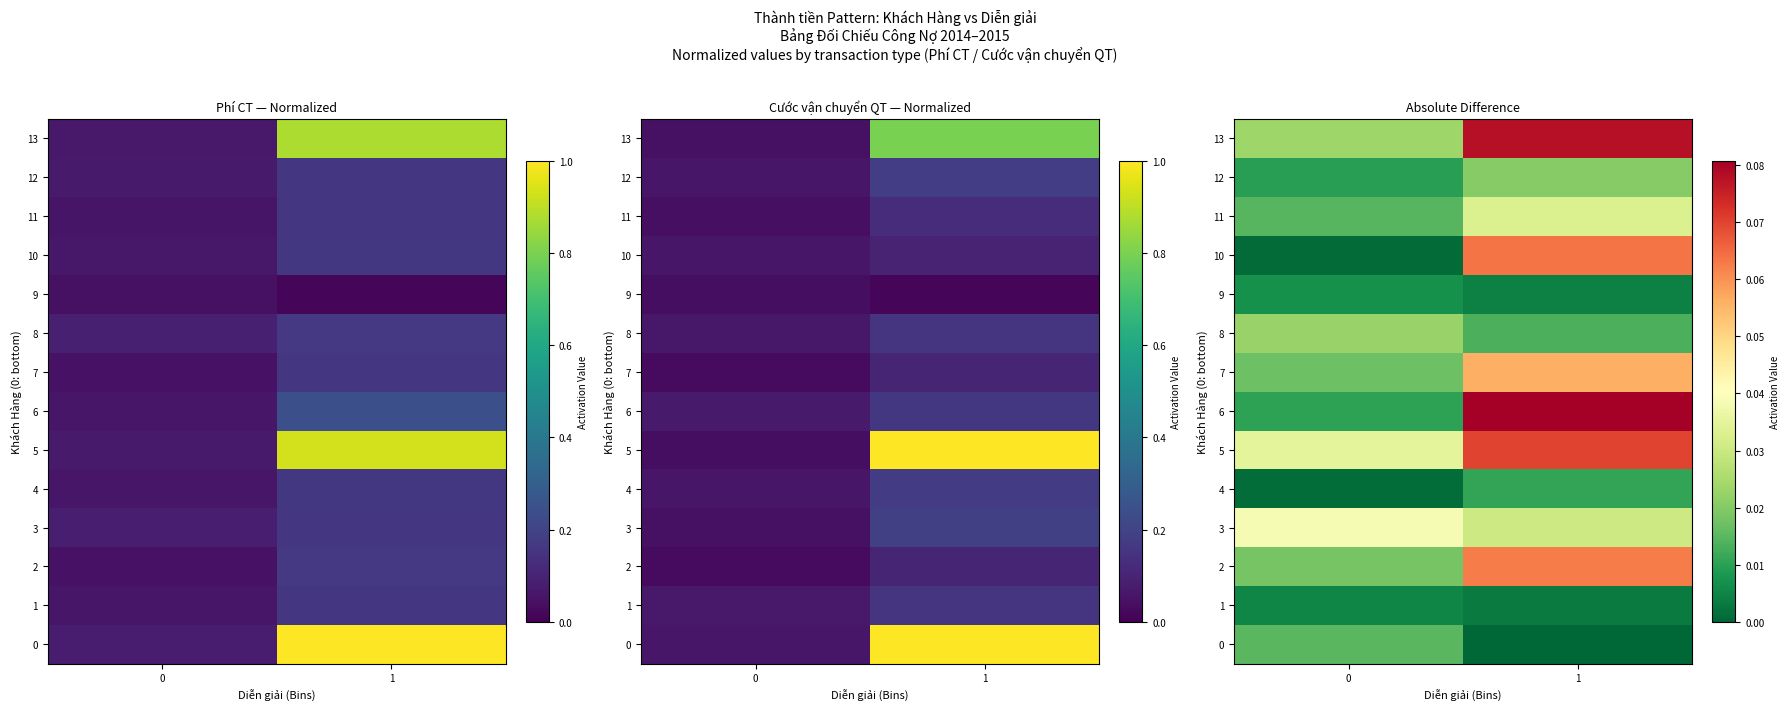

How many distinct data groups are displayed?

14